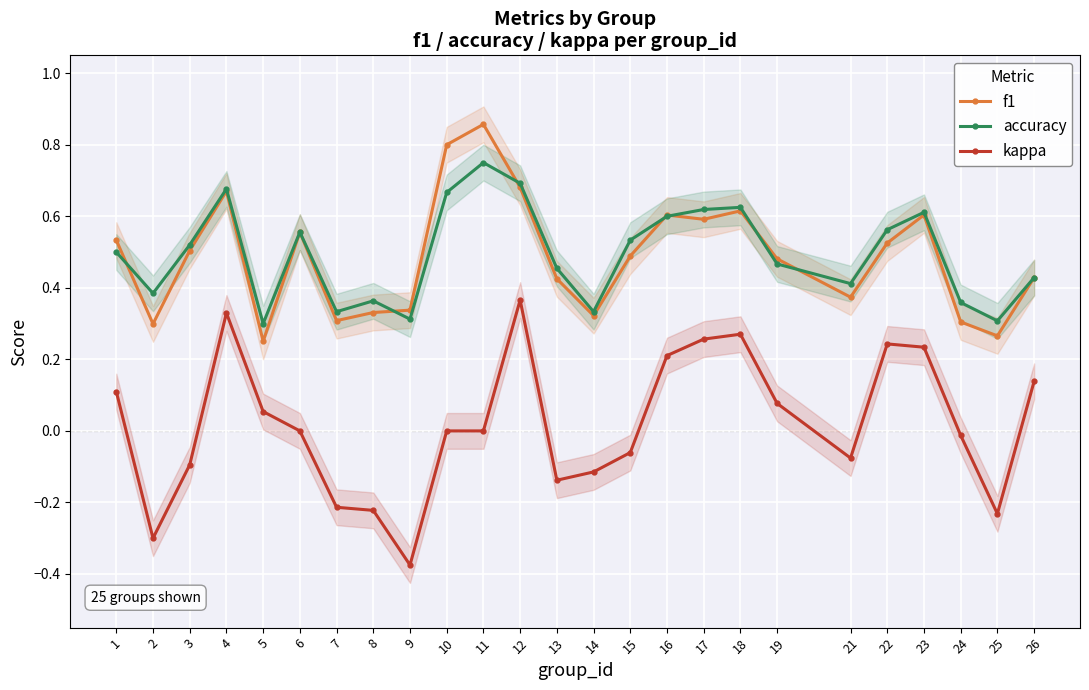

What is the spread (max minus min) of values at 8?

0.6